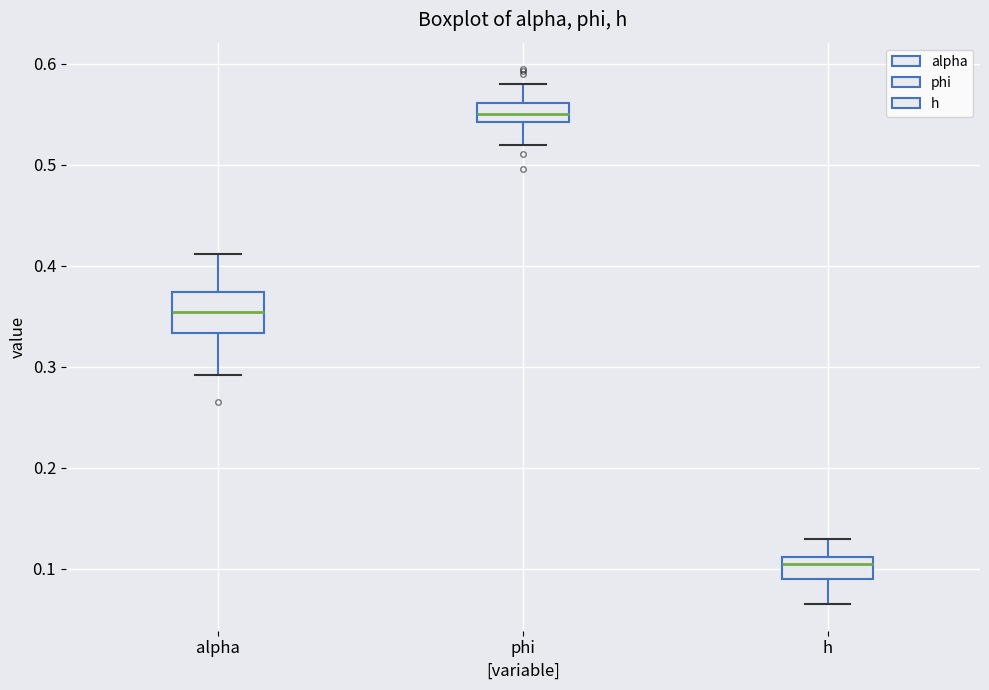

Reading left to right, transcribe this box plot: for each box, give where its median line is, the range the box spans, and where its two whiskers end, as read against the y-axis. The values are not printed on the chart, so give them approximately, as read against the axis.

alpha: median 0.35, box 0.33 to 0.37, whiskers 0.29 to 0.41
phi: median 0.55, box 0.54 to 0.56, whiskers 0.52 to 0.58
h: median 0.10, box 0.09 to 0.11, whiskers 0.07 to 0.13